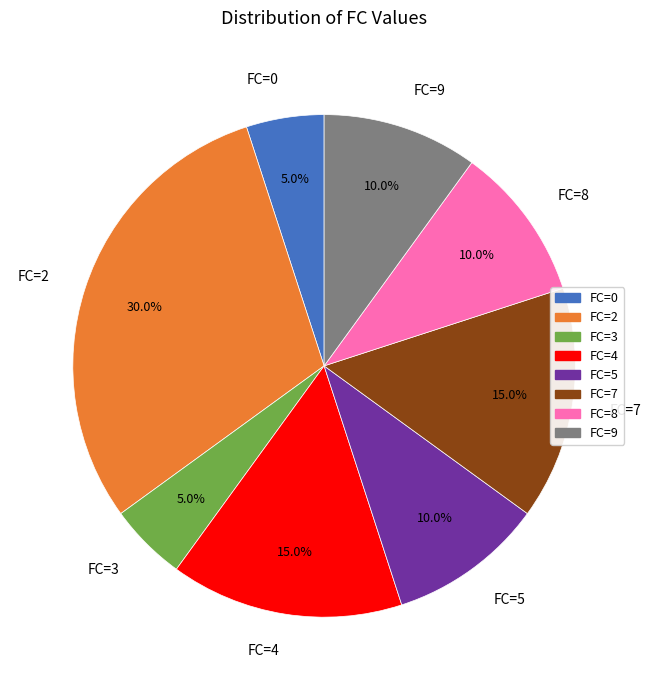

Count the number of slices in the pie.

8